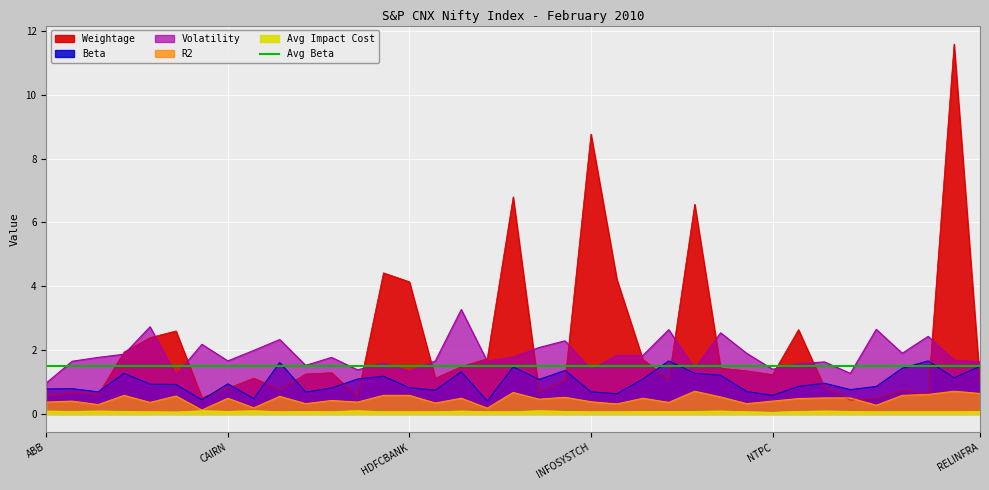

At which category does Beta reach its first local valley?

AMBUJACEM